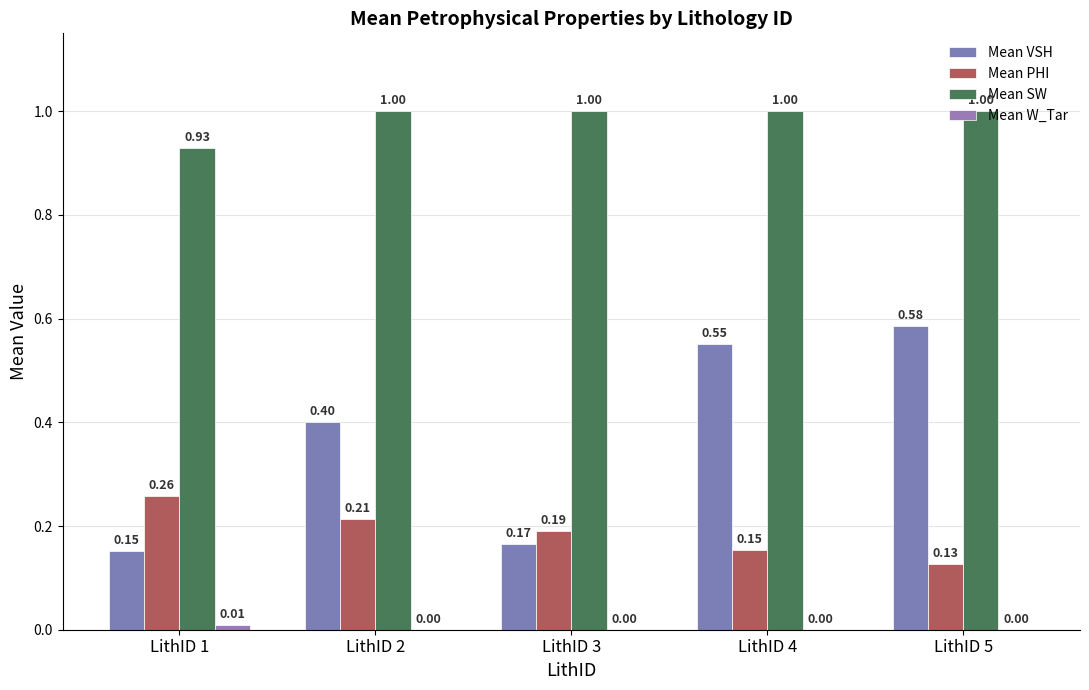

At which label is Mean SW closest to 0?

LithID 1